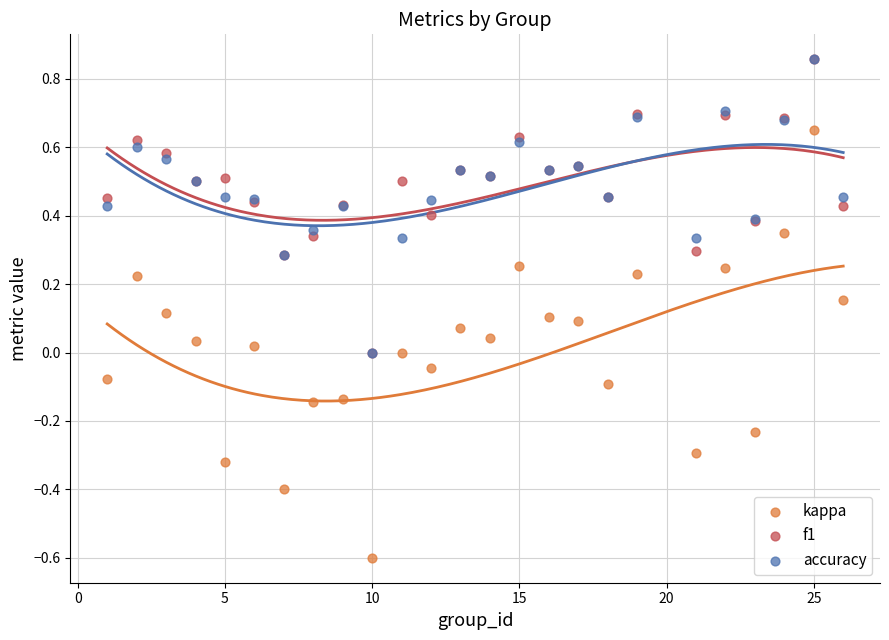

What are all the series names shown in the legend?

kappa, f1, accuracy